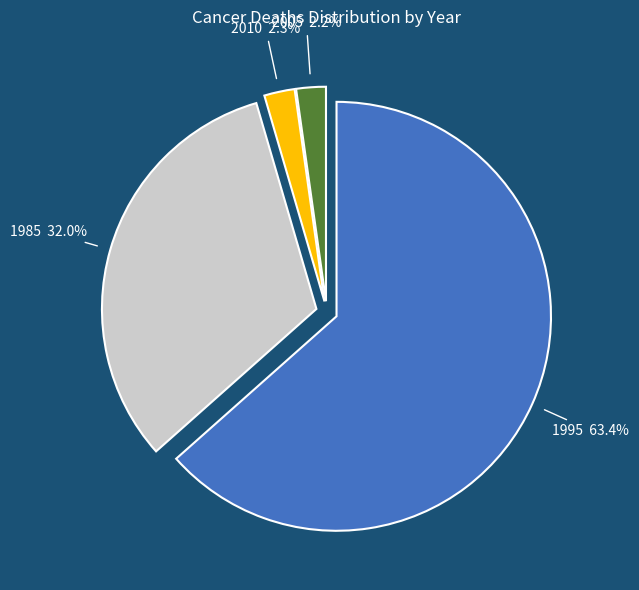

Is there any slice that represents more than half of the pie?

Yes